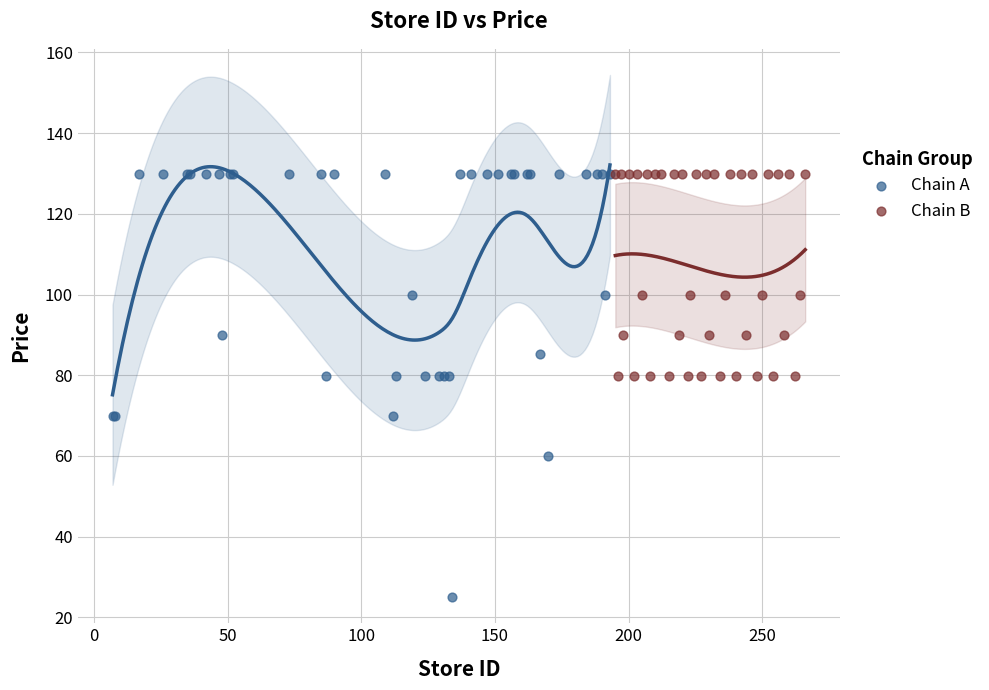

Which series contains the lowest Y value?

Chain A